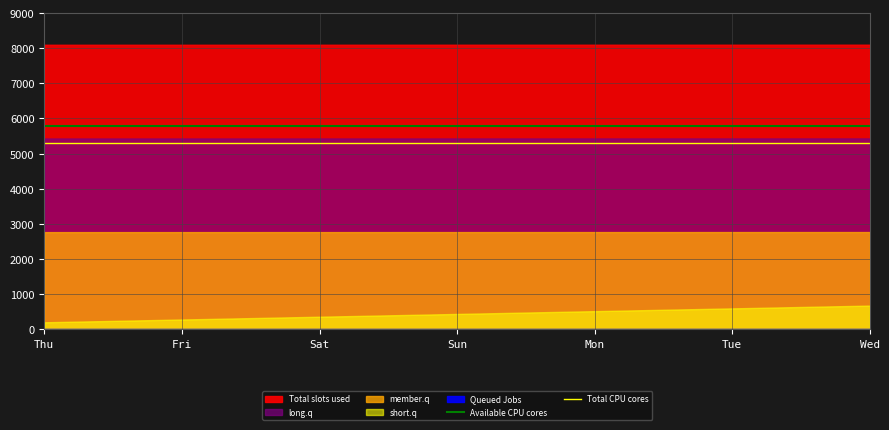

At which label does Available CPU cores reach its minimum?

Thu